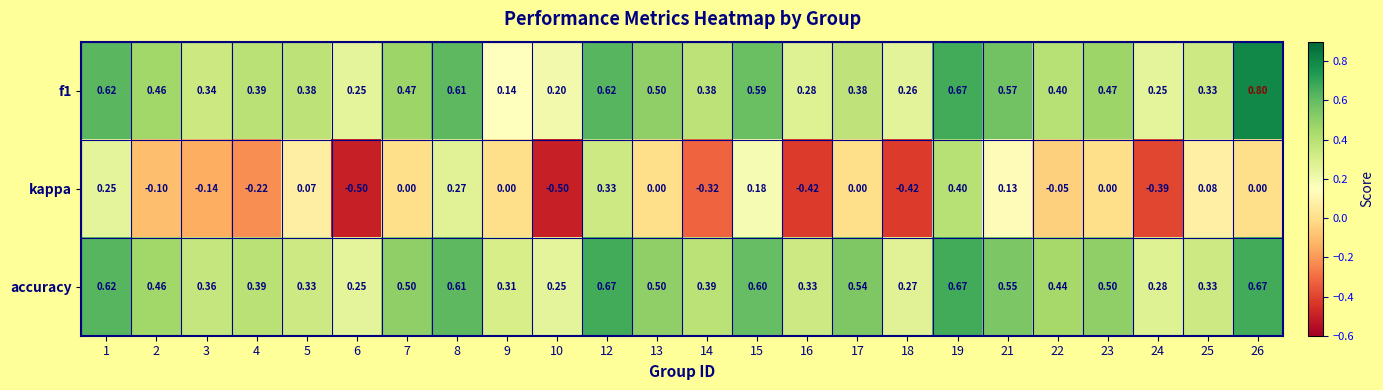

Which series has the largest total across all categories?

accuracy